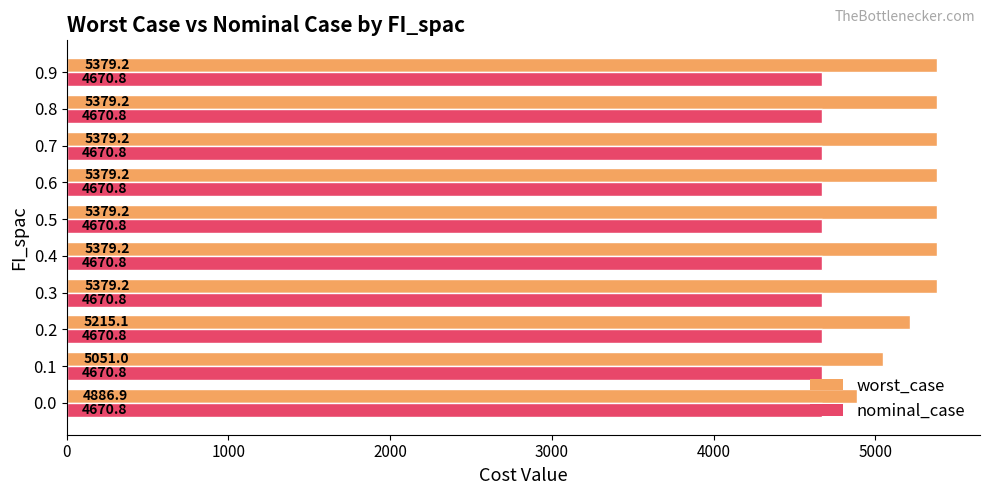

At which label is worst_case closest to 5133?

0.1